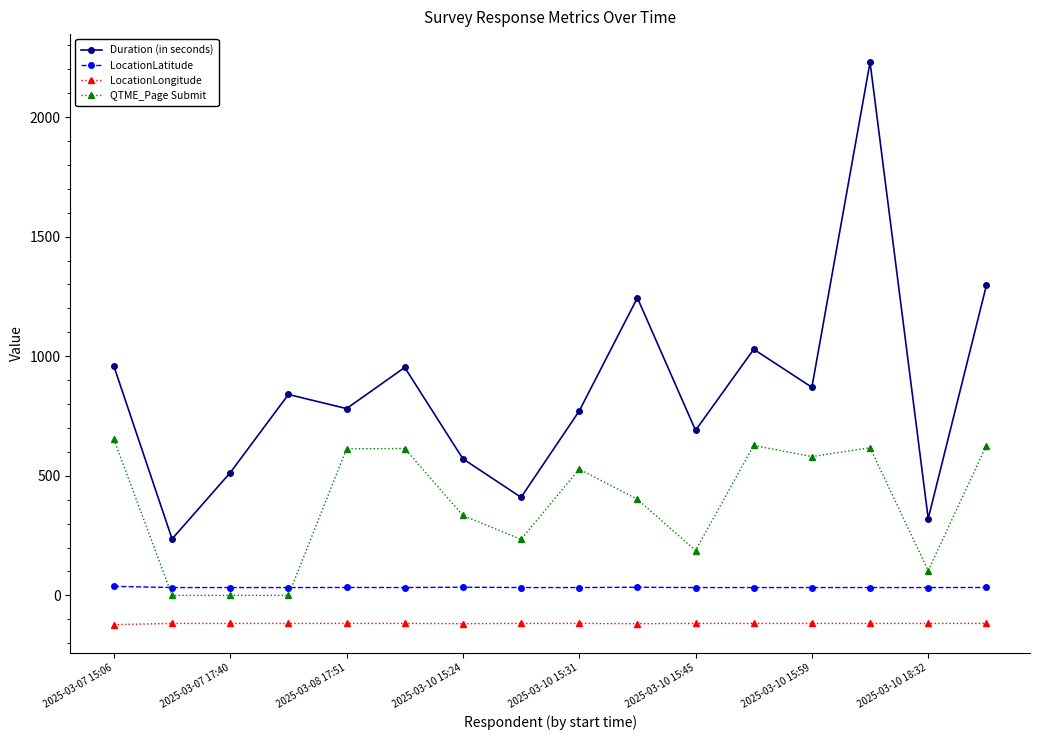

What is the sum of all Duration (in seconds) values?

13712.0